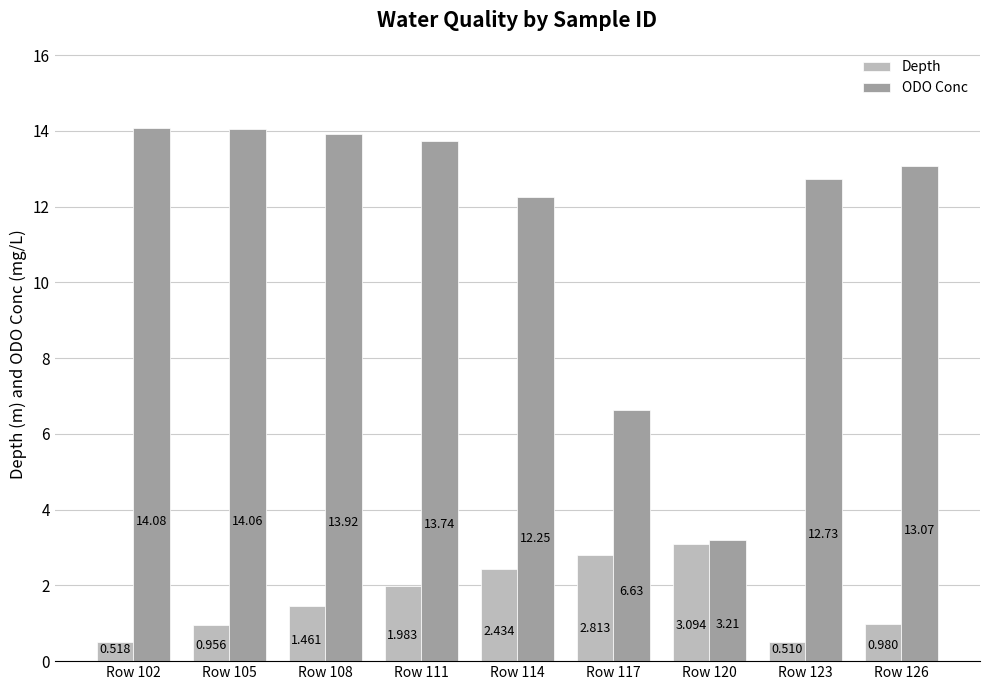

What is the maximum value shown in the chart?

14.1